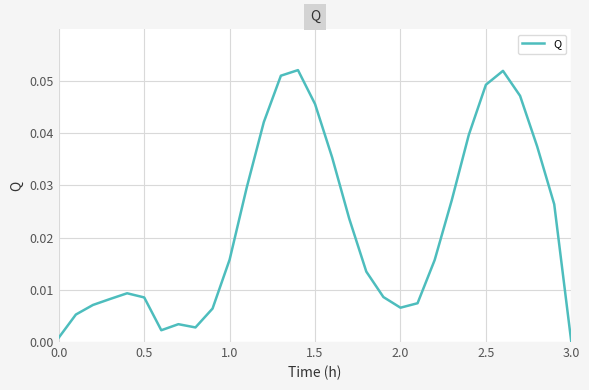

Does the chart display data point markers on the line(s)?

No